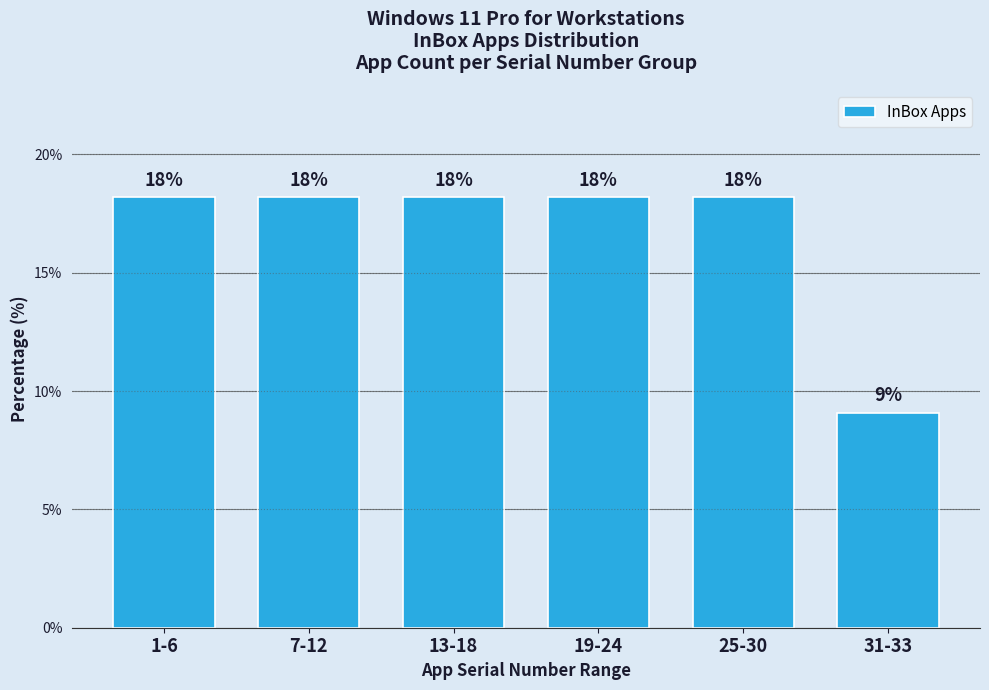

How many bars are there in total?

6